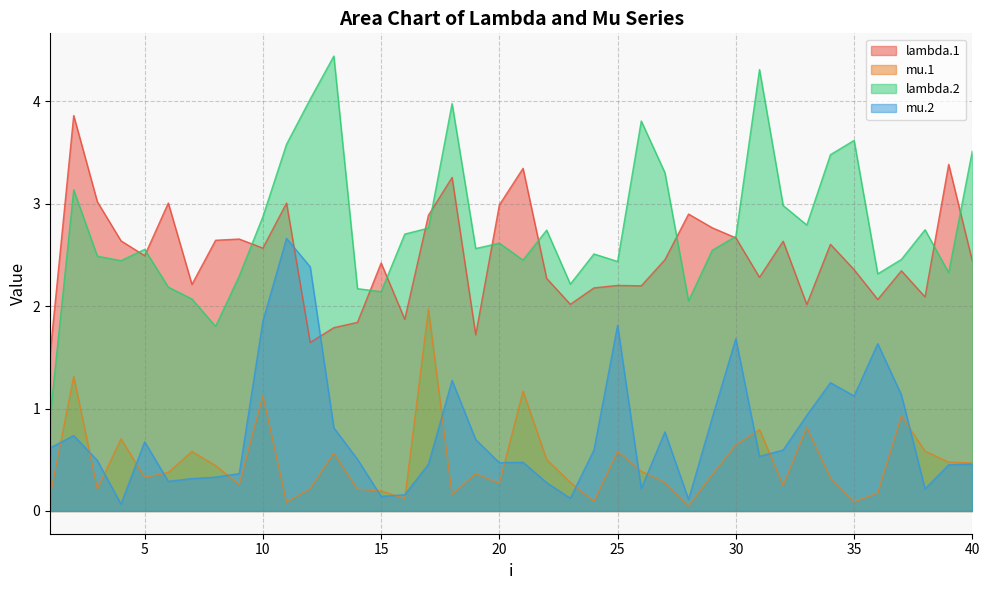

Does the chart have visible grid lines?

Yes